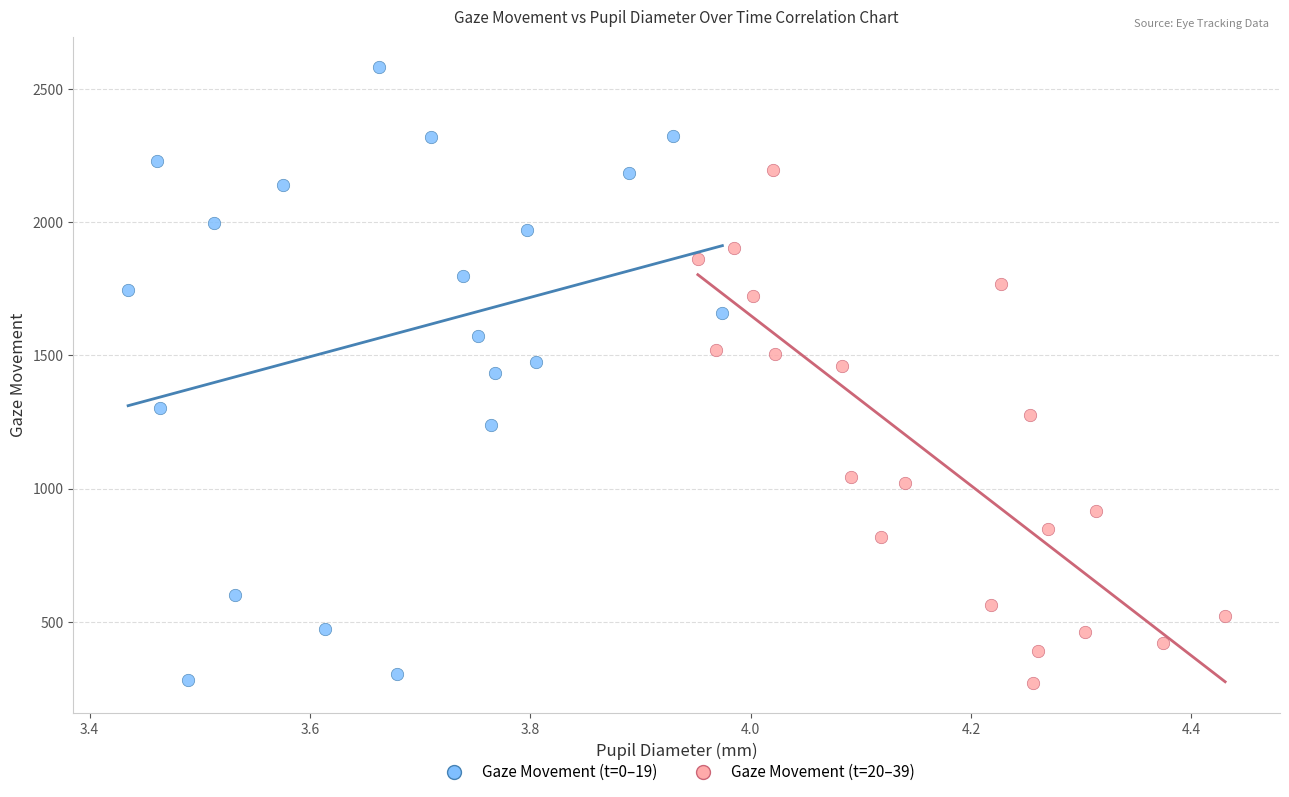

Which series has the largest Y range (max minus min)?

Gaze Movement (t=0–19)